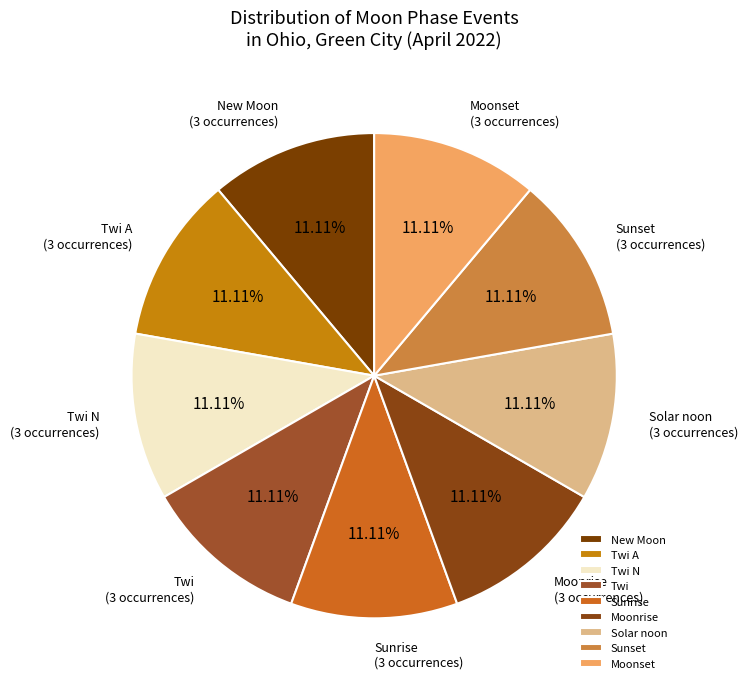

Is the sum of Sunset and Twi A greater than half?

No